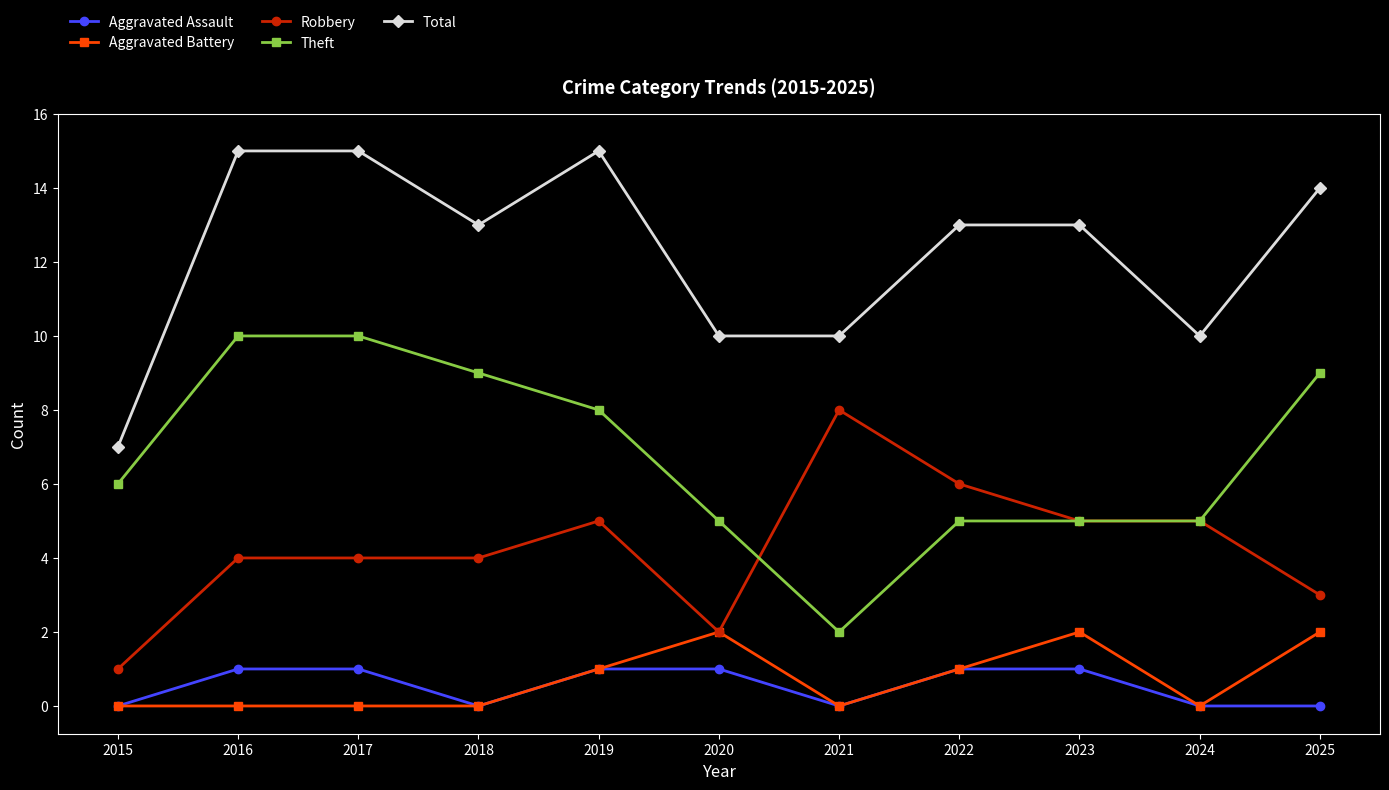

At which label does Robbery reach its peak?

2021